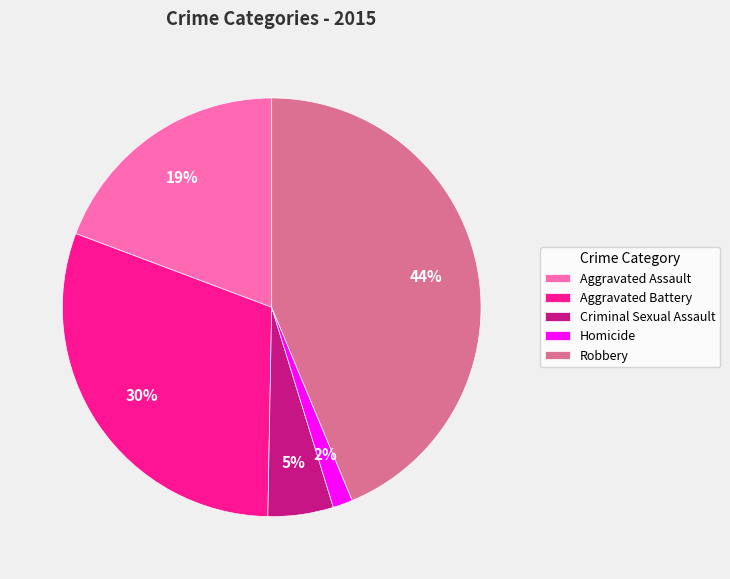

Is there any slice that represents more than half of the pie?

No